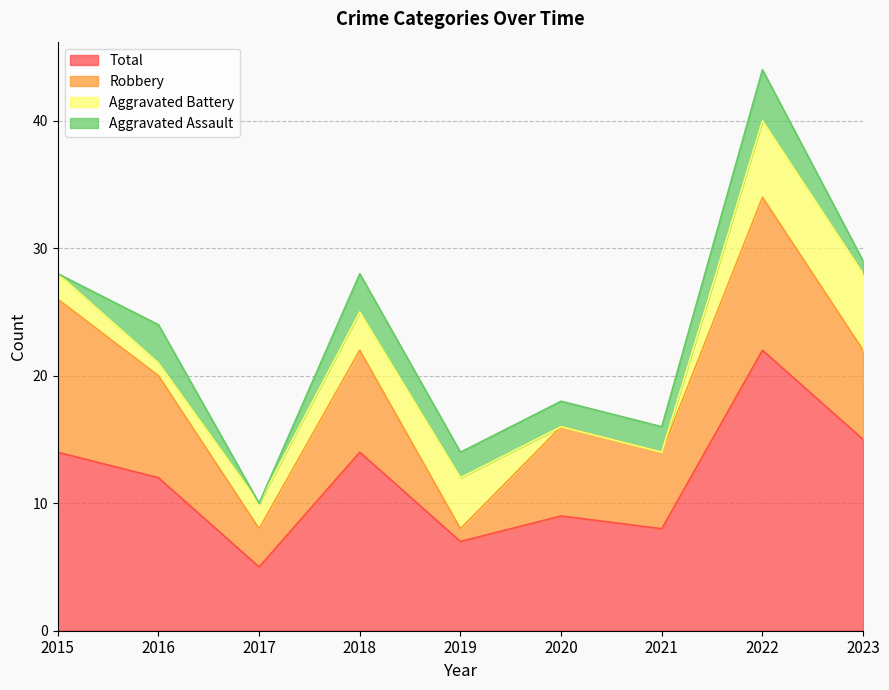

What is the average value of the Aggravated Battery series?

3